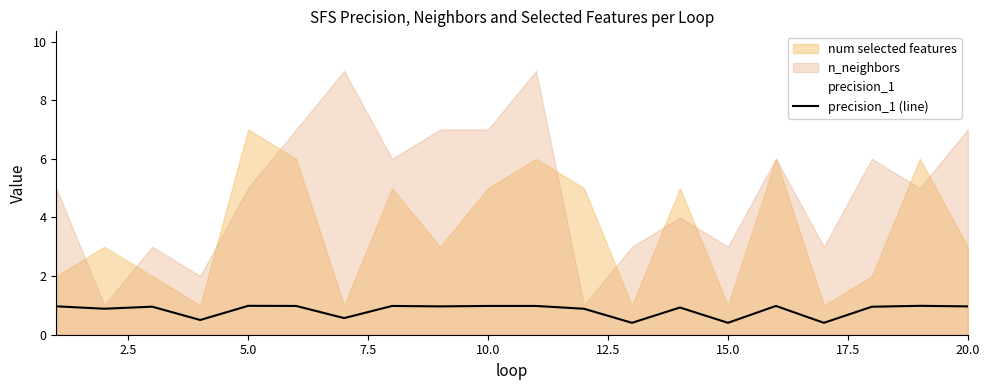

What is the lowest value of the precision_1 (line) series?

0.4